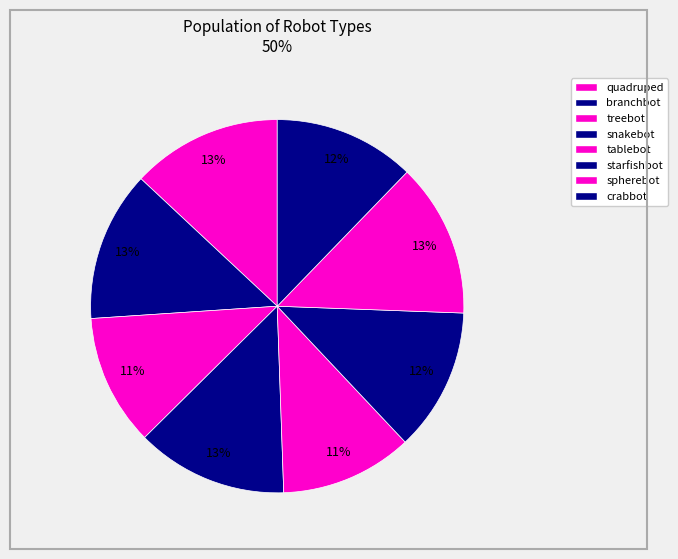

How many slices are in this pie chart?

8